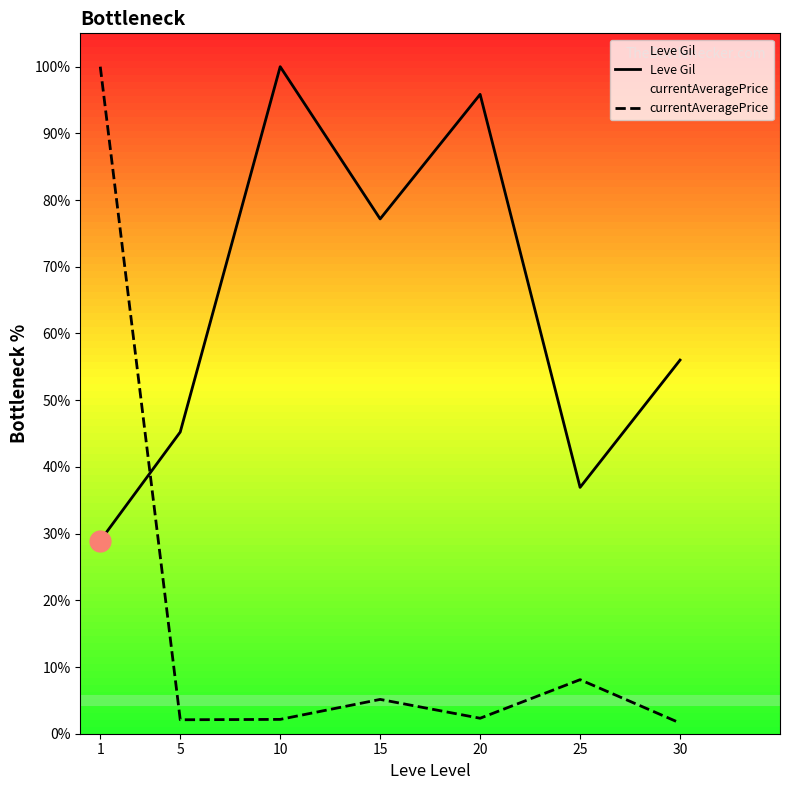

Is it true that currentAveragePrice equals 100.0 at 1?

True